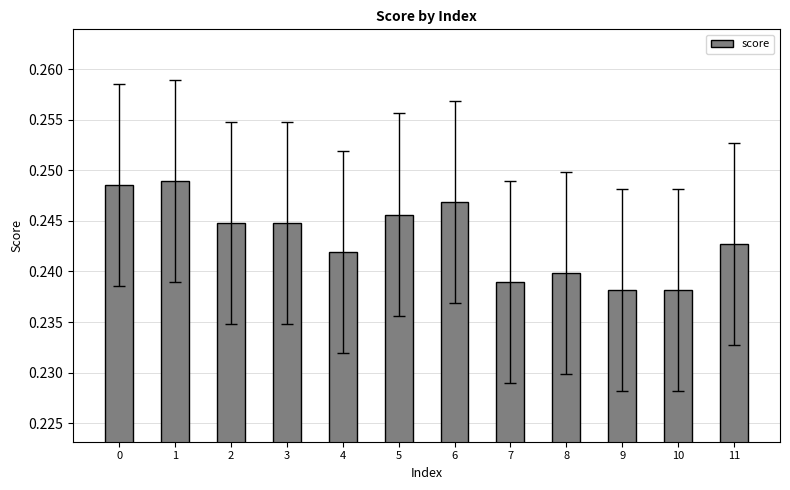

How many values are between 0 and 1?

12